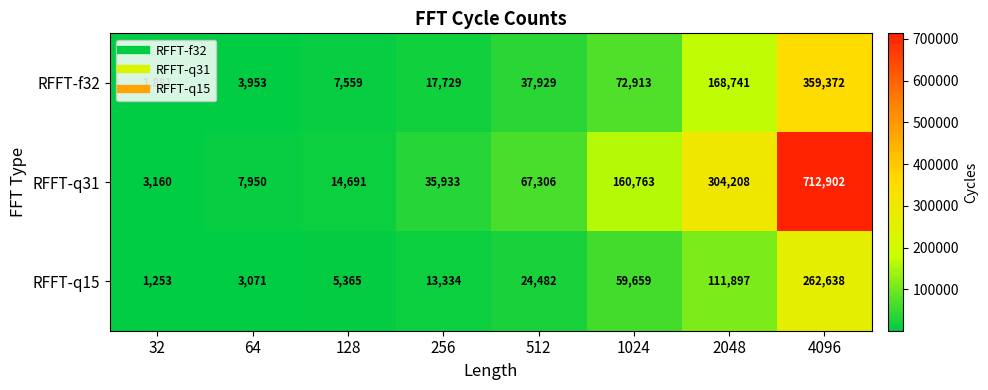

At which label is RFFT-f32 closest to 180626?

2048